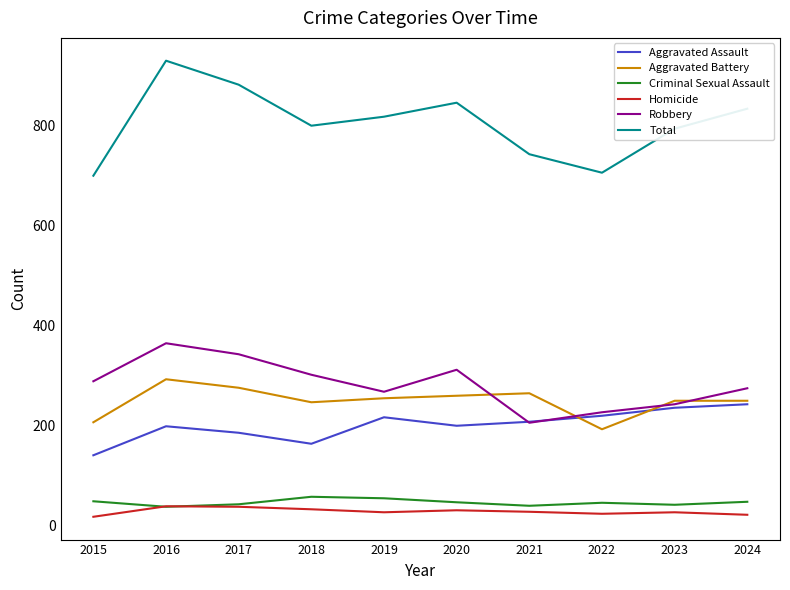

True or false: Aggravated Assault and Criminal Sexual Assault cross at least once.

False